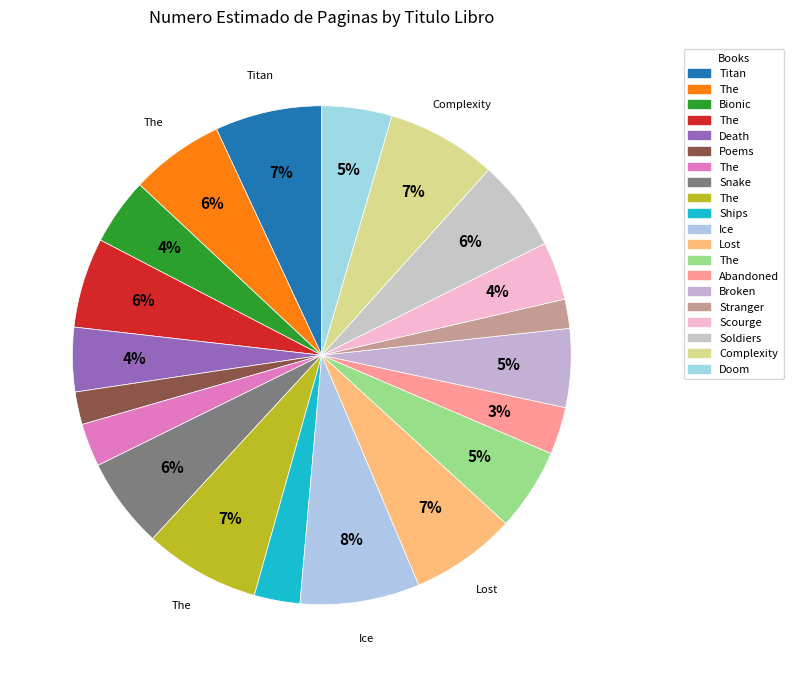

How many slices are in this pie chart?

20